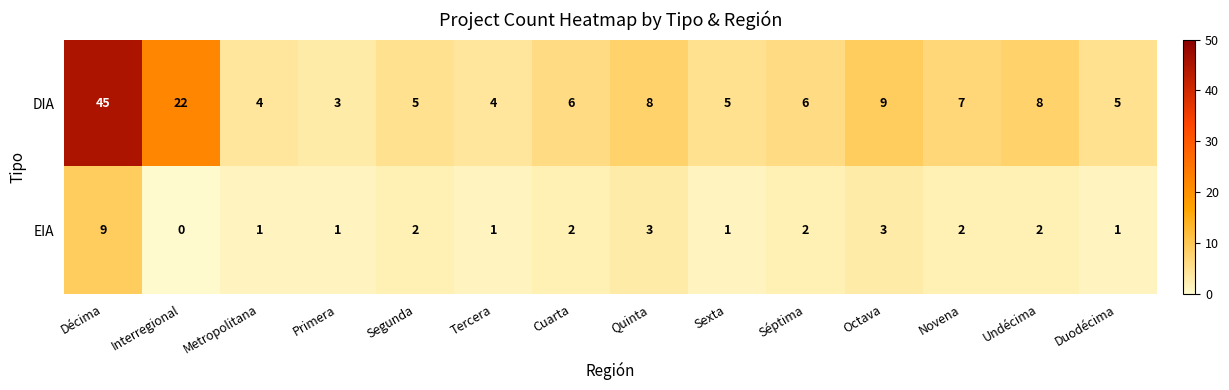

What is the sum of all EIA values?

30